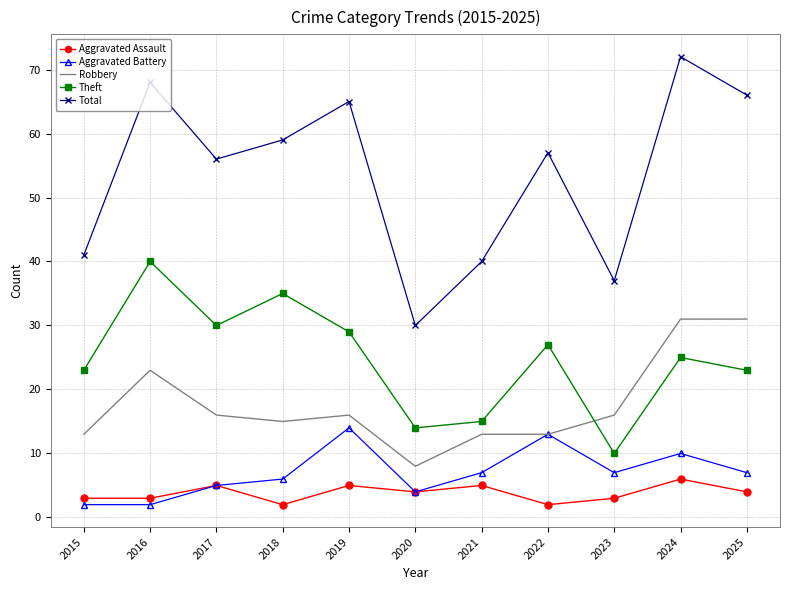

Which series has the largest range (max minus min)?

Total